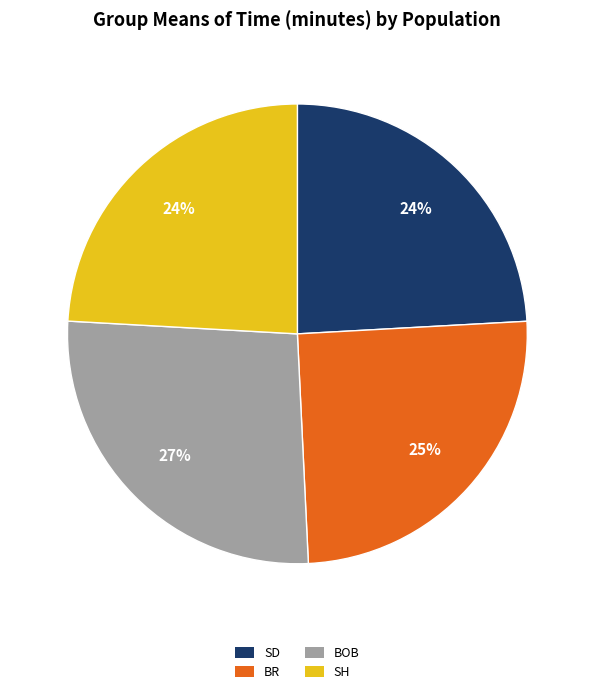

Which slice is the largest?

BOB